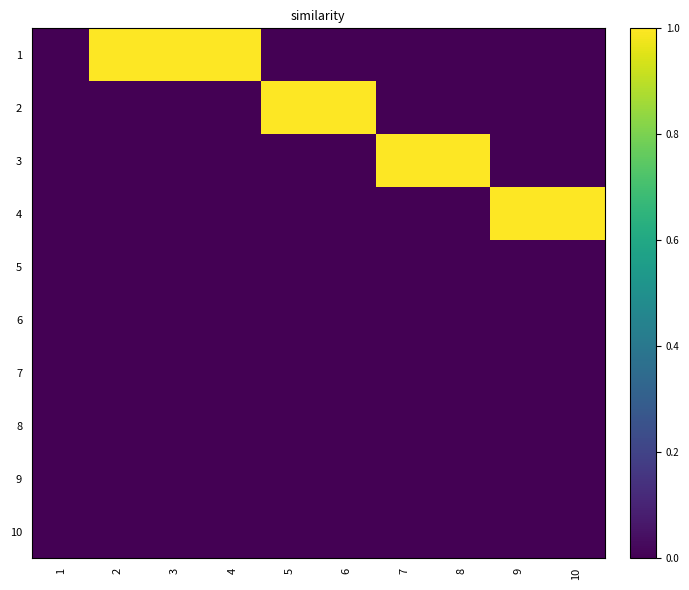

At how many categories does at least one series exceed 0?

9